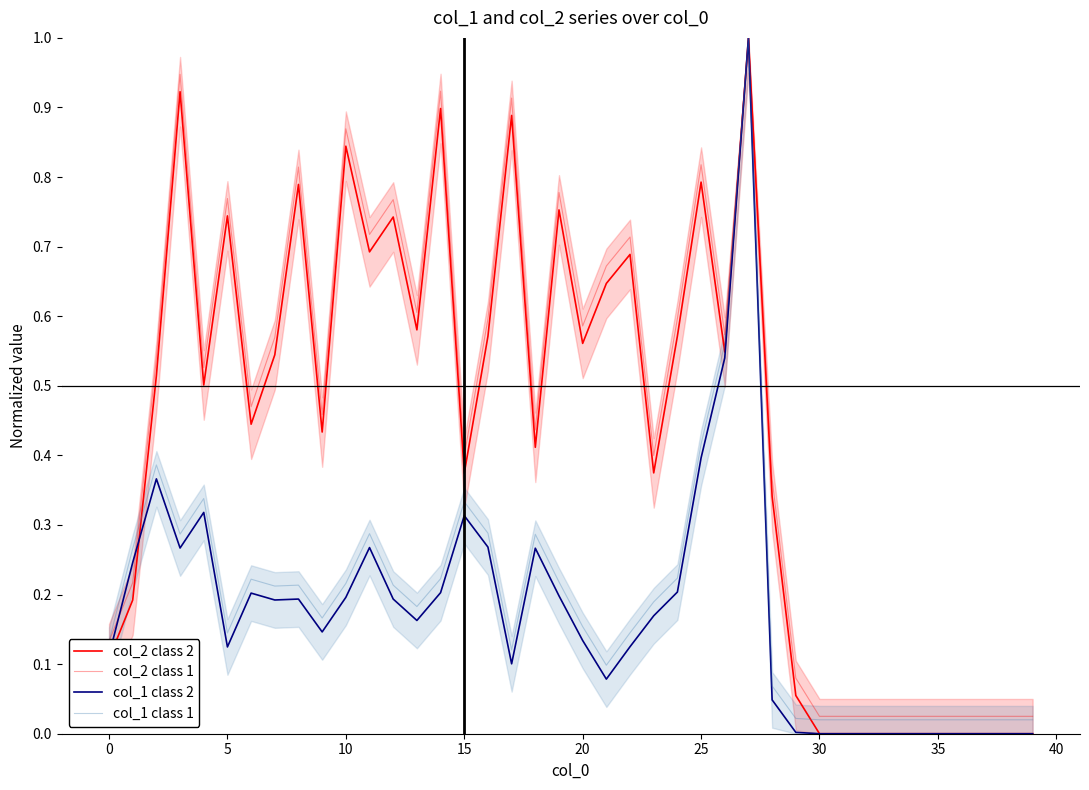

How many values in the col_2 class 2 series exceed 0?

30